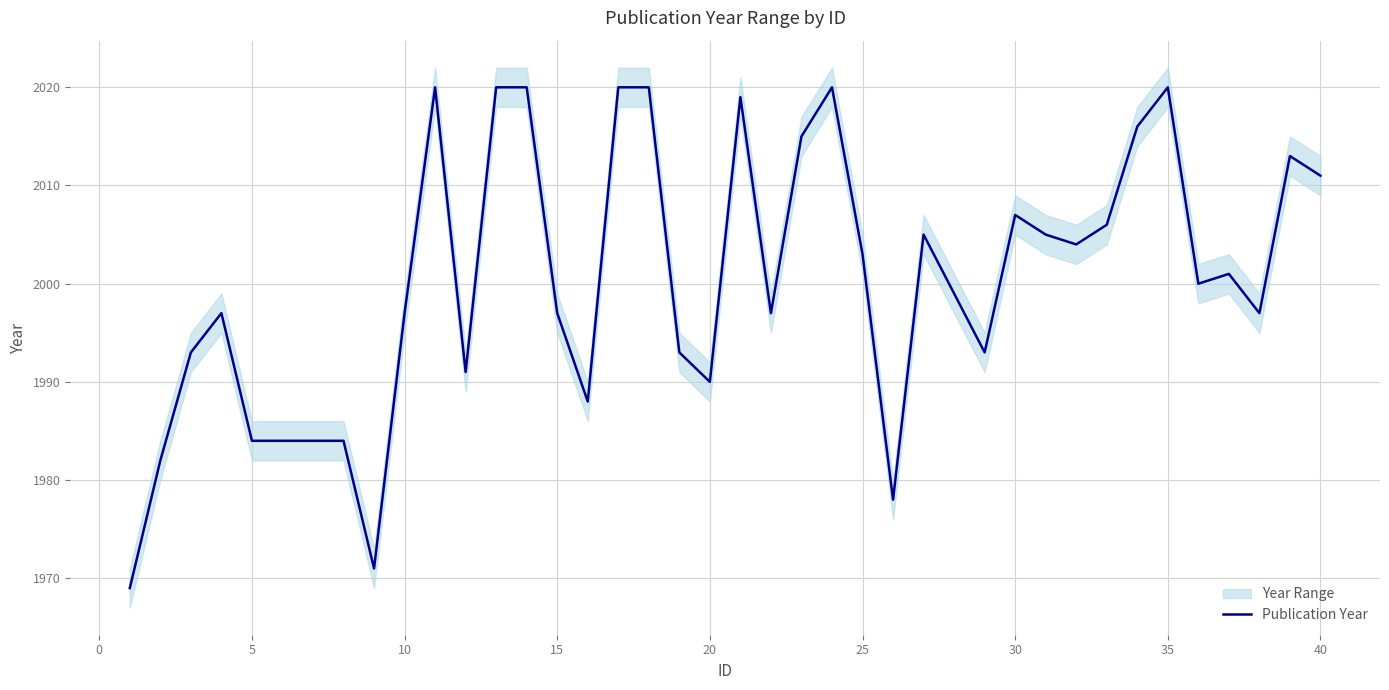

How many data points are above 2000?

19